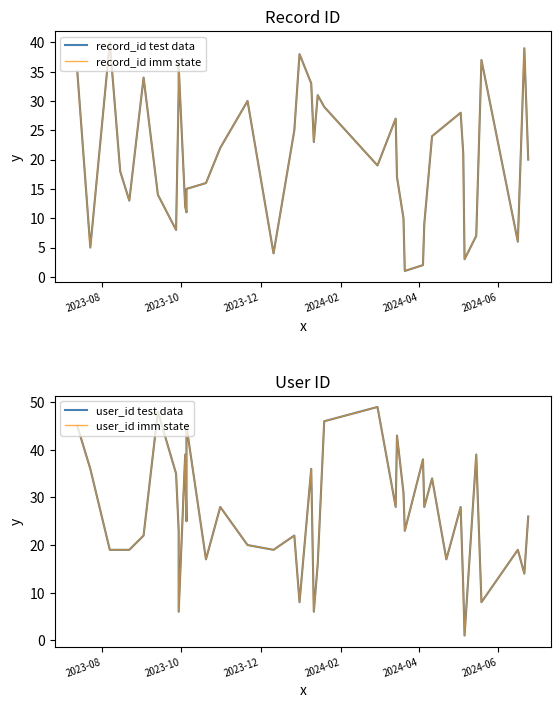

Reading left to right, extract all data points from this chart.

record_id test data: 35	5	40	18	13	34	14	8	32	36	12	11	15	16	22	30	4	25	38	33	23	31	29	19	27	17	10	1	2	9	24	26	28	21	3	7	37	6	39	20
record_id imm state: 35	5	40	18	13	34	14	8	32	36	12	11	15	16	22	30	4	25	38	33	23	31	29	19	27	17	10	1	2	9	24	26	28	21	3	7	37	6	39	20
user_id test data: 45	36	19	19	19	22	48	35	23	6	39	25	45	17	28	20	19	22	8	36	6	16	46	49	28	43	31	23	38	28	34	17	28	11	1	39	8	19	14	26
user_id imm state: 45	36	19	19	19	22	48	35	23	6	39	25	45	17	28	20	19	22	8	36	6	16	46	49	28	43	31	23	38	28	34	17	28	11	1	39	8	19	14	26